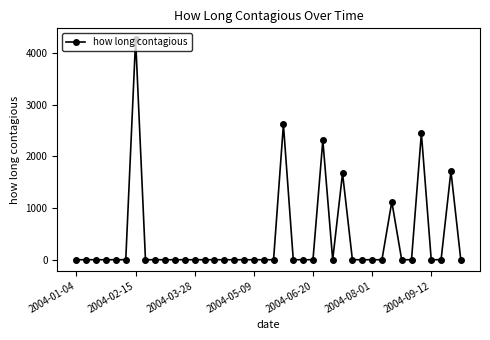

Does the chart display data point markers on the line(s)?

Yes